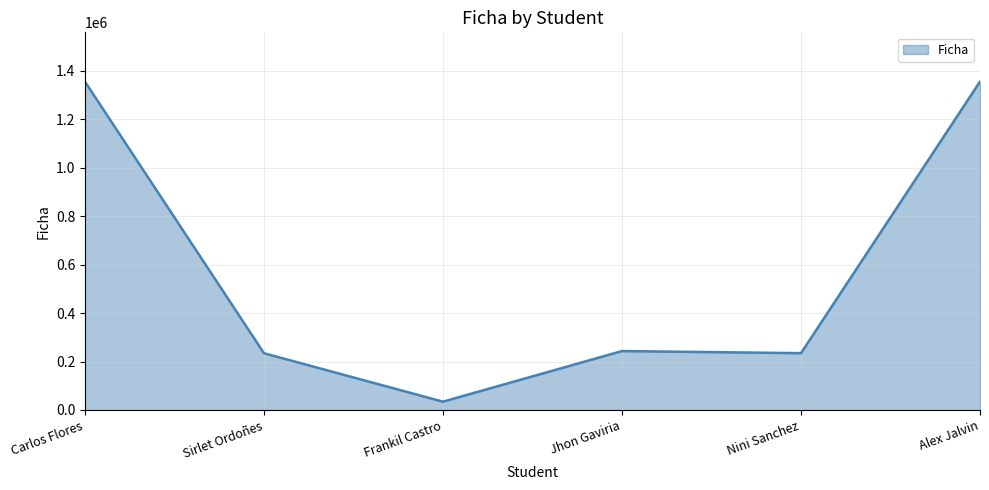

Which label corresponds to the smallest value in the chart?

Frankil Castro